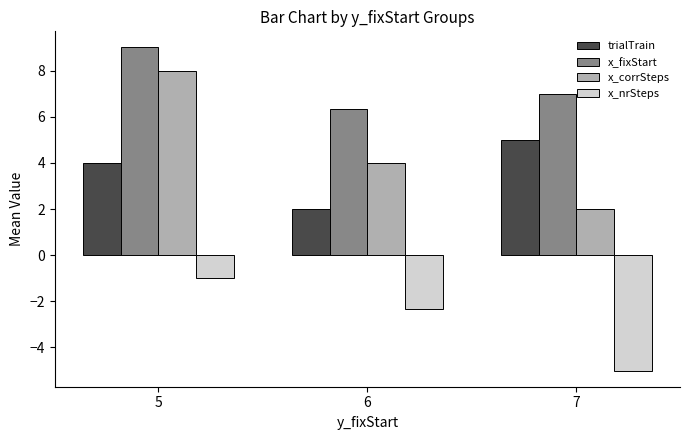

What is the sum of all x_nrSteps values?

-8.3